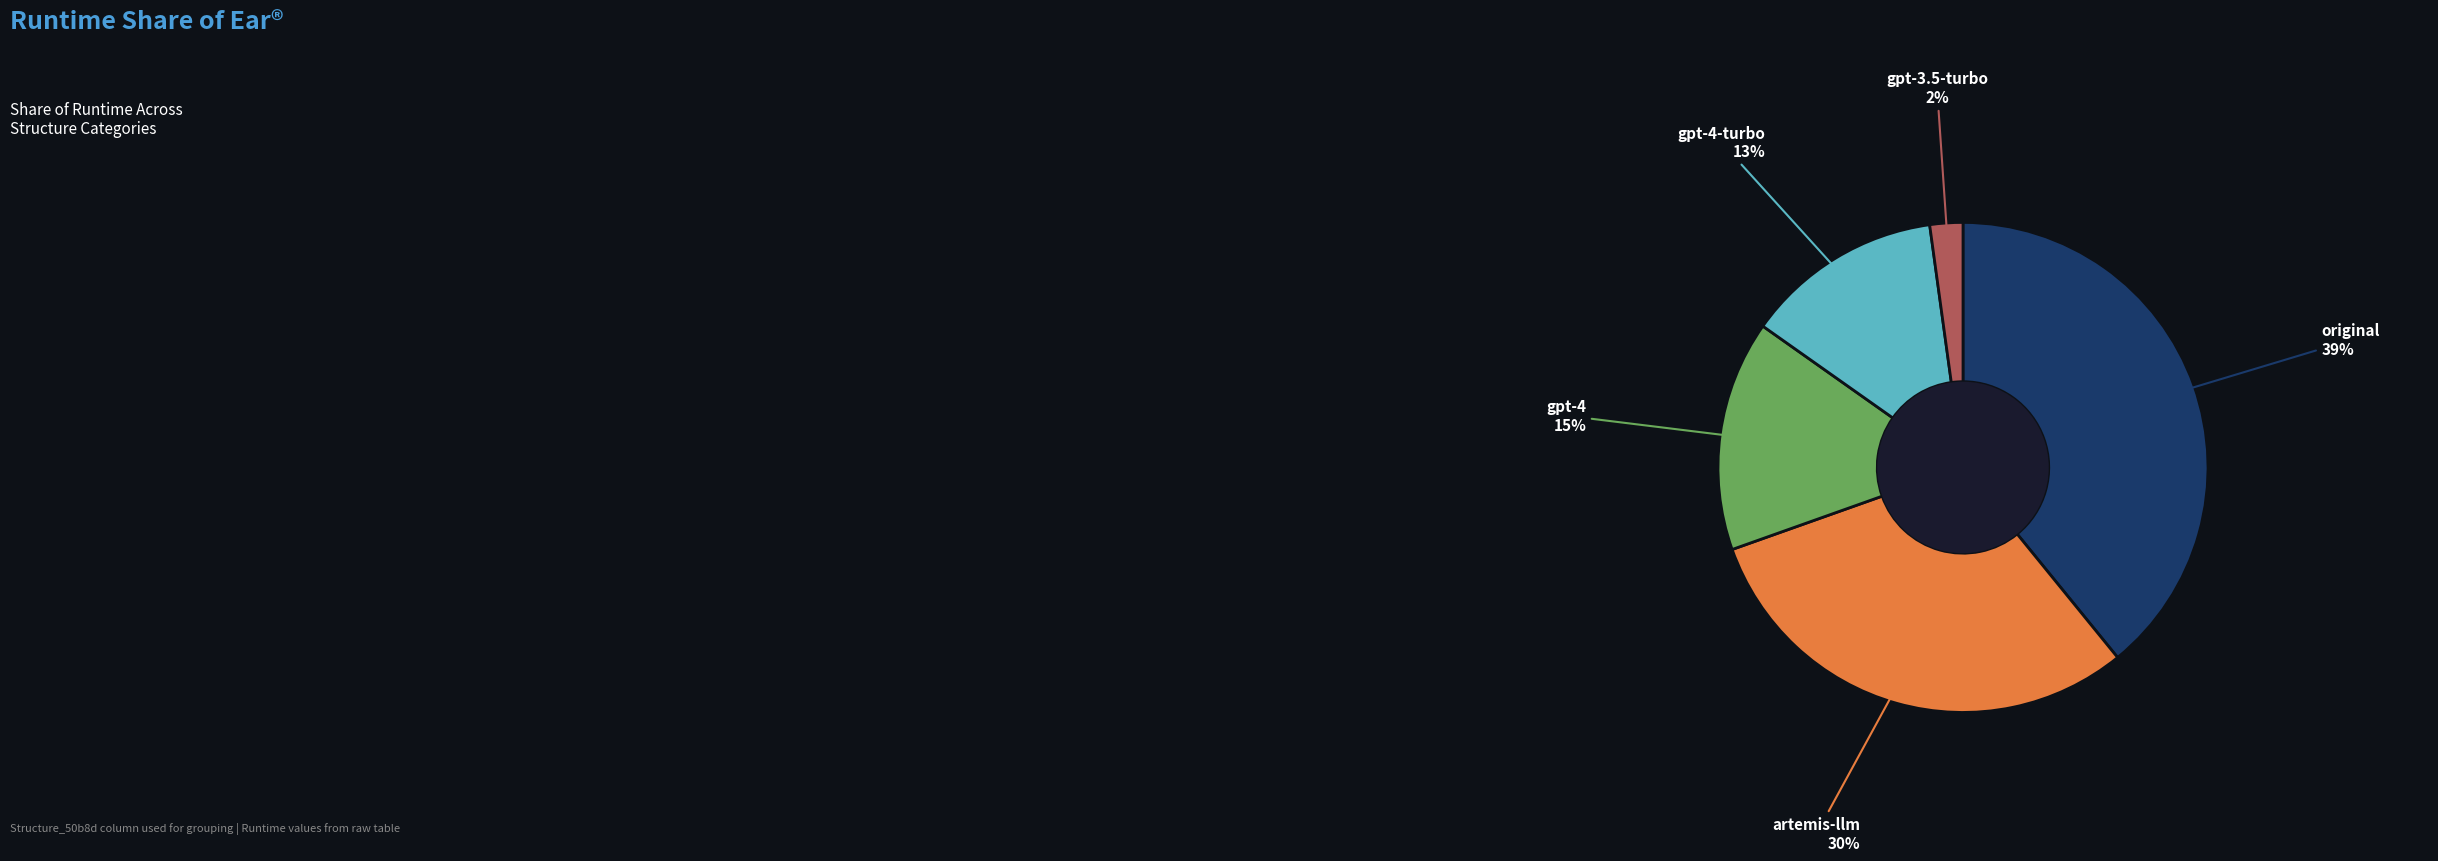

How many segments does this pie chart have?

5